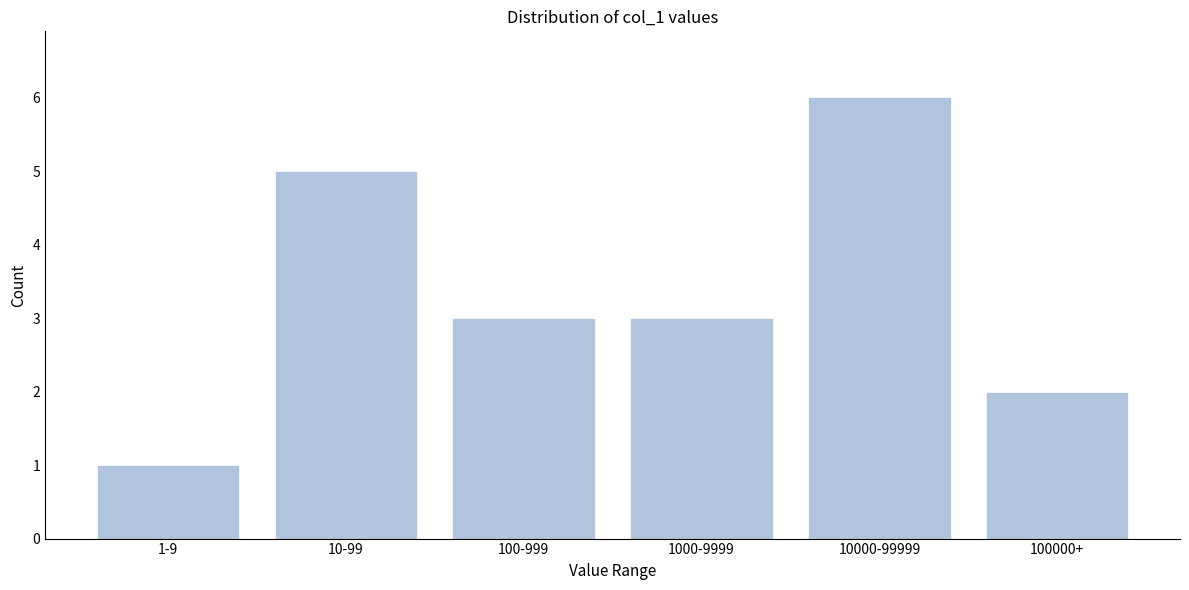

Reading left to right, list all the values displayed in this chart.

1	5	3	3	6	2